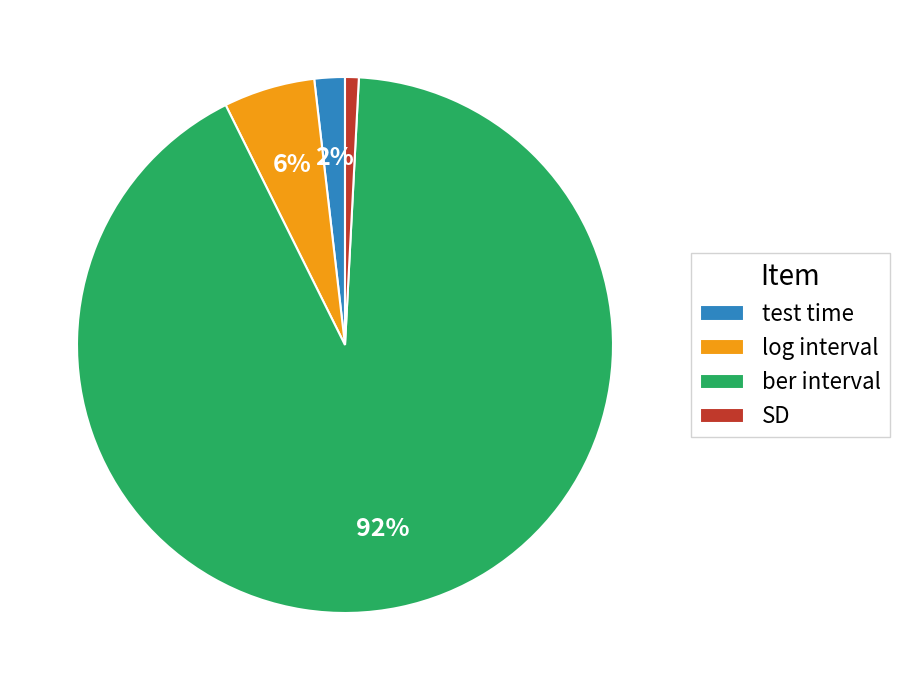

To the nearest percent, what is the average slice percentage?

25%